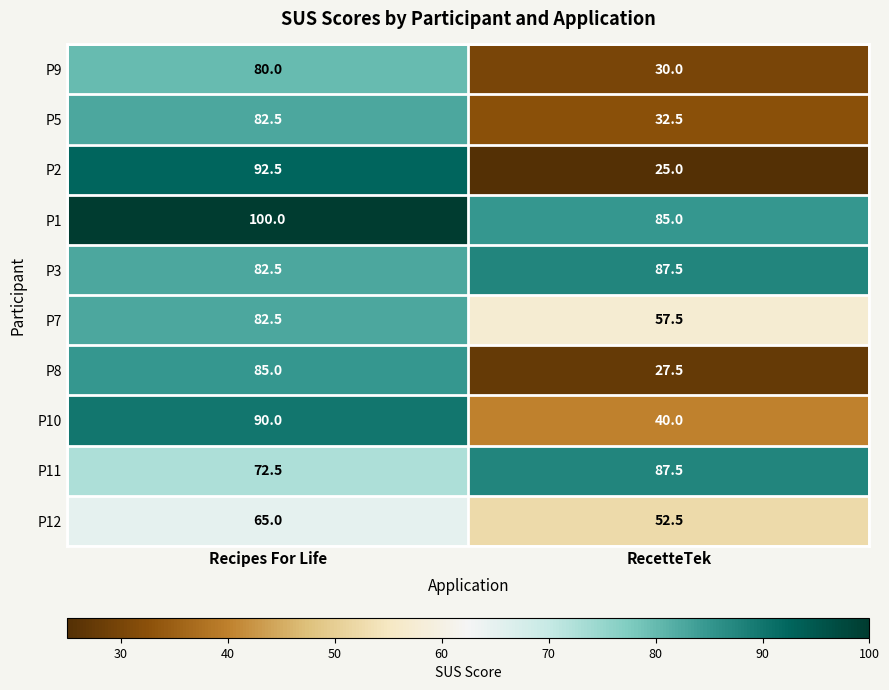

Reading right to left, extract all data points from this chart.

P9: 30.0	80.0
P5: 32.5	82.5
P2: 25.0	92.5
P1: 85.0	100.0
P3: 87.5	82.5
P7: 57.5	82.5
P8: 27.5	85.0
P10: 40.0	90.0
P11: 87.5	72.5
P12: 52.5	65.0